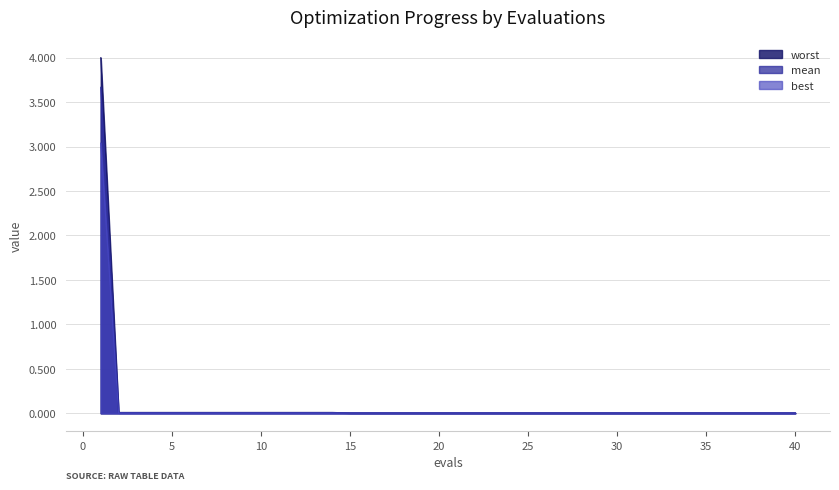

Which series has the largest total across all categories?

worst